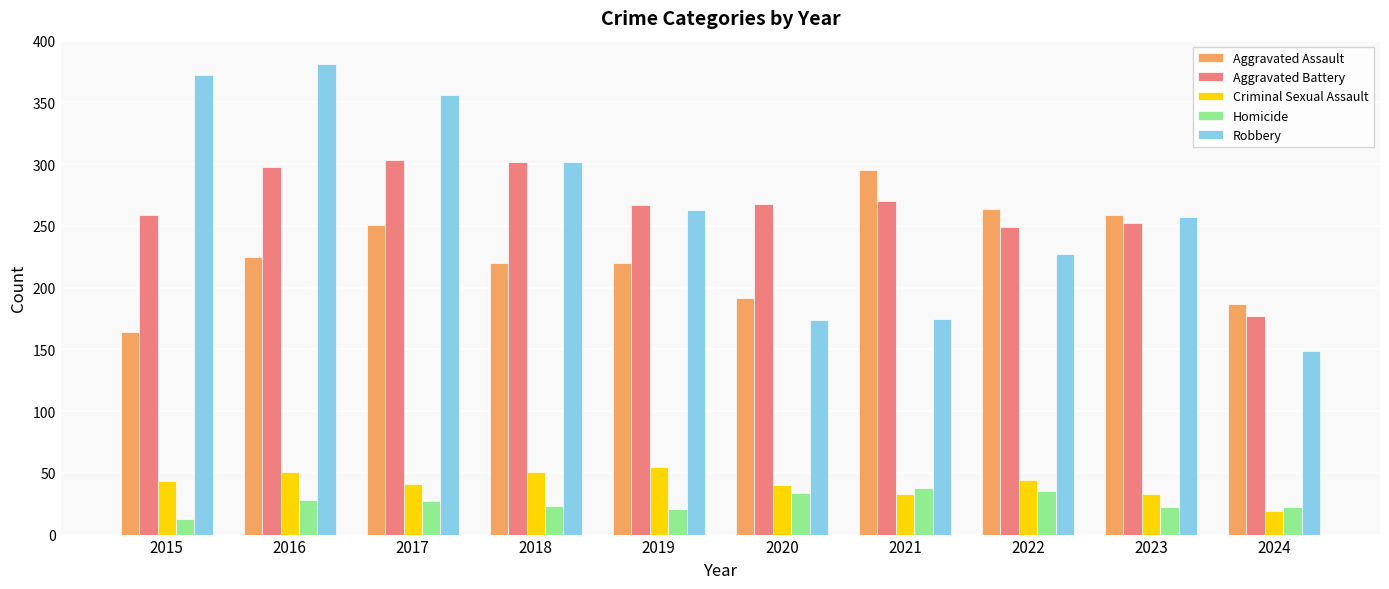

What is the spread (max minus min) of values at 2023?

237